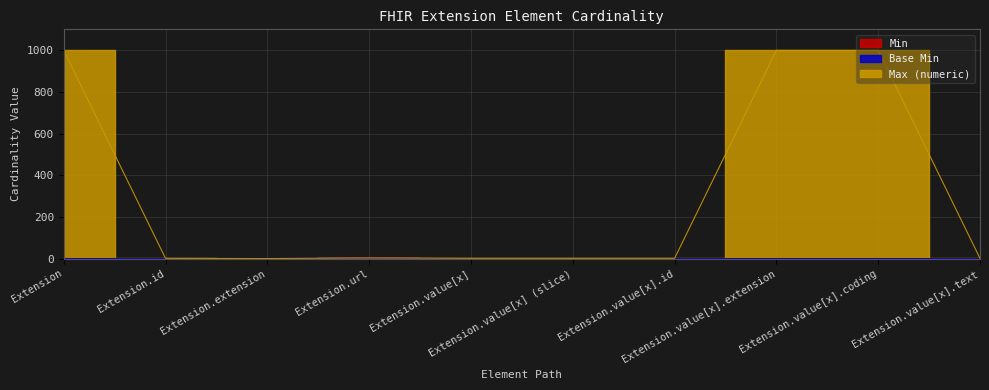

What is the value of the Max (numeric) point at the 1st from the left?

999